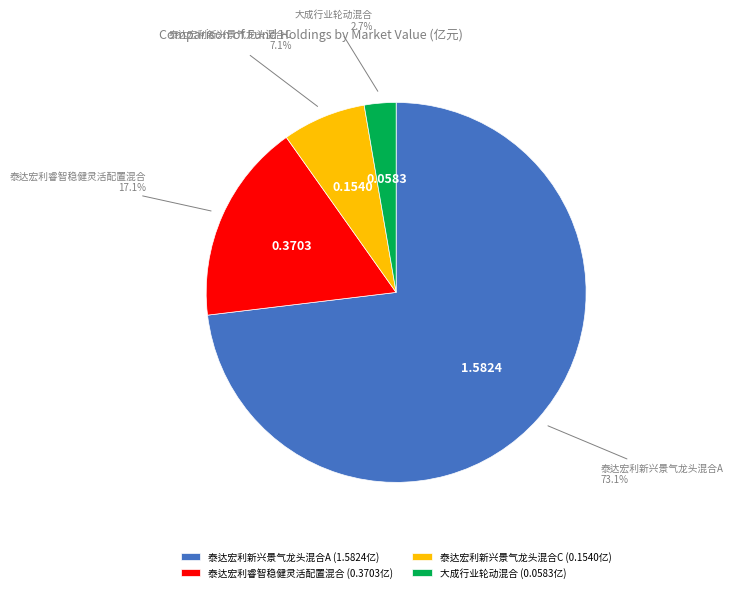

Which has a higher value, 泰达宏利睿智稳健灵活配置混合 or 泰达宏利新兴景气龙头混合C?

泰达宏利睿智稳健灵活配置混合